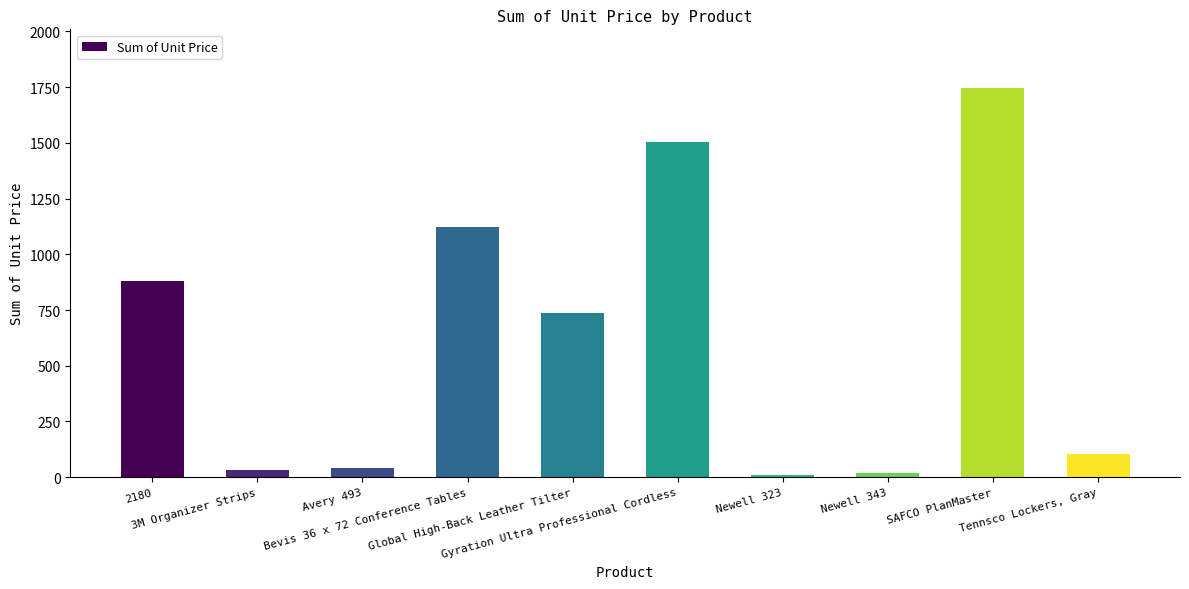

What is the sum of all values?

6199.3